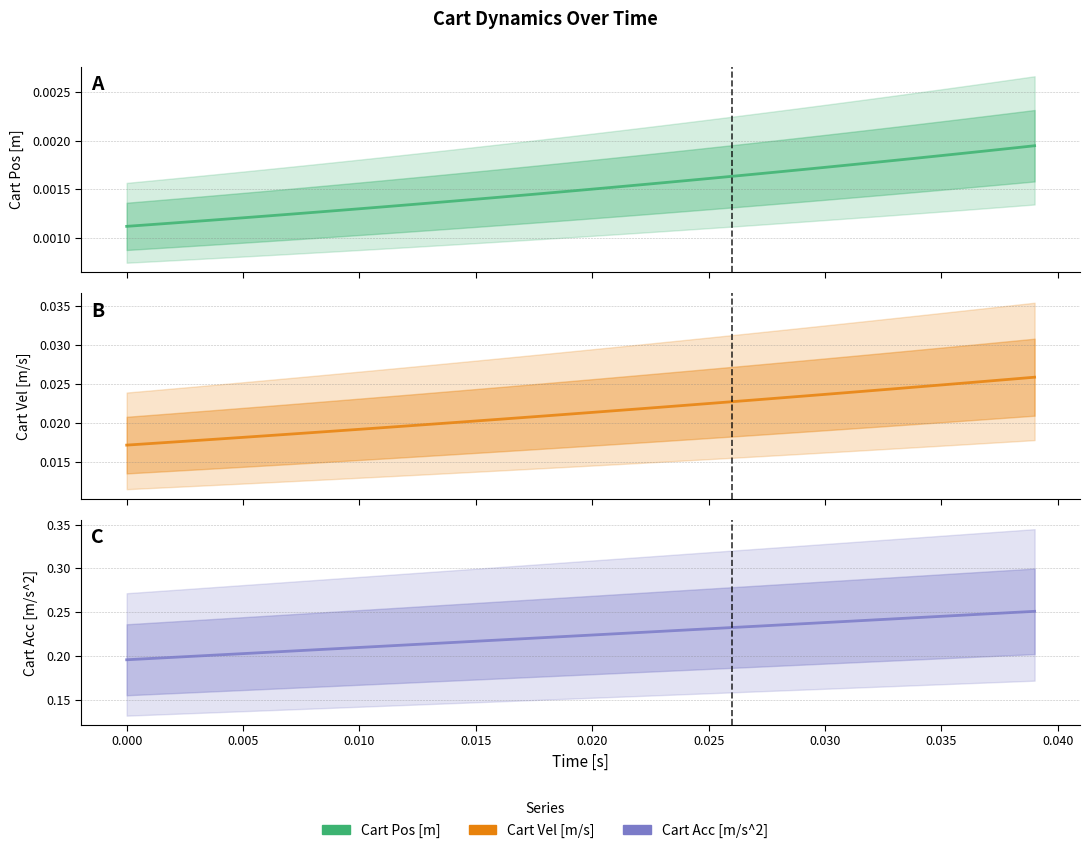

Is this an area chart (filled region under the line)?

No